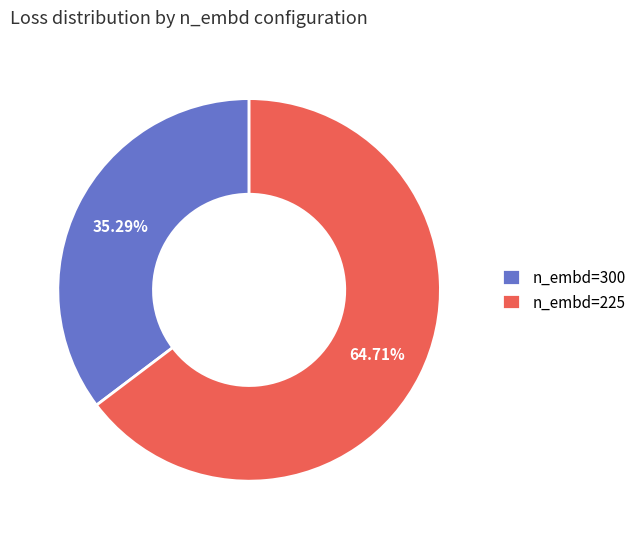

To the nearest percent, what percentage of the pie is n_embd=225?

65%